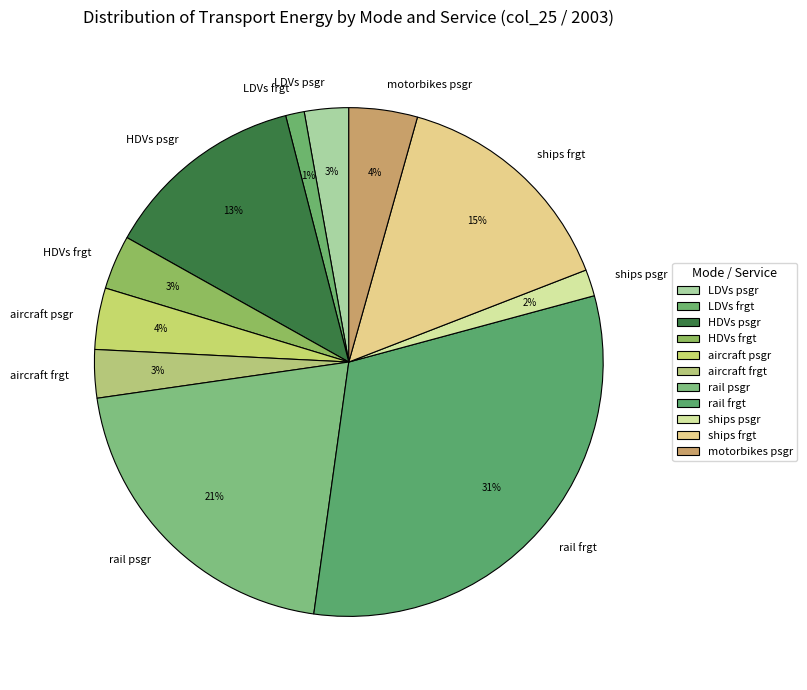

To the nearest percent, what portion does ships psgr represent?

2%